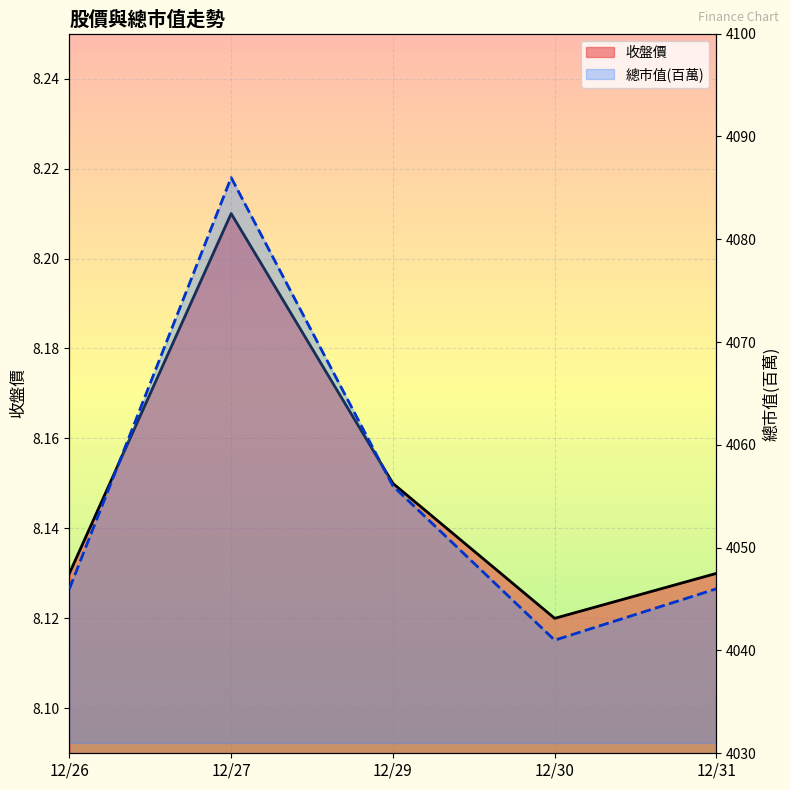

What is the average value of the 總市值(百萬) series?

4055.0